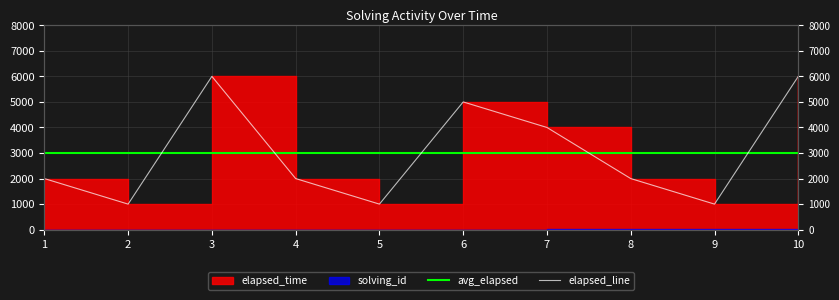

What is the value of the 7th point from the left?

4000